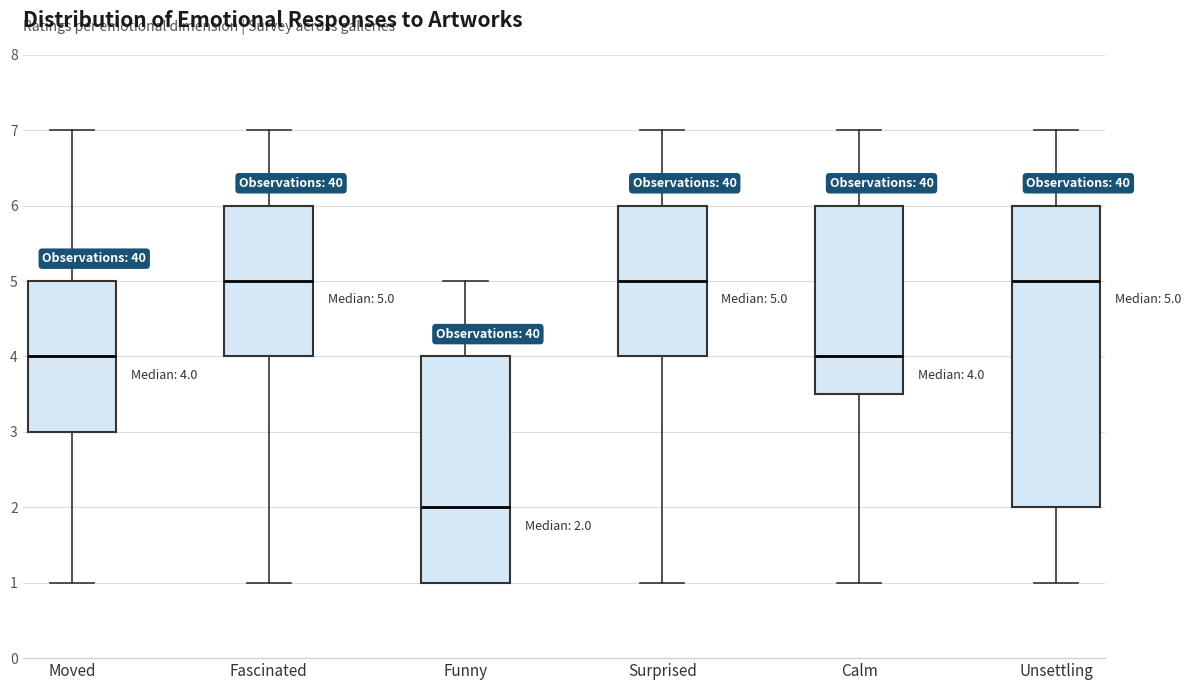

Which box is the tallest, from its lower edge to its upper edge?

Unsettling